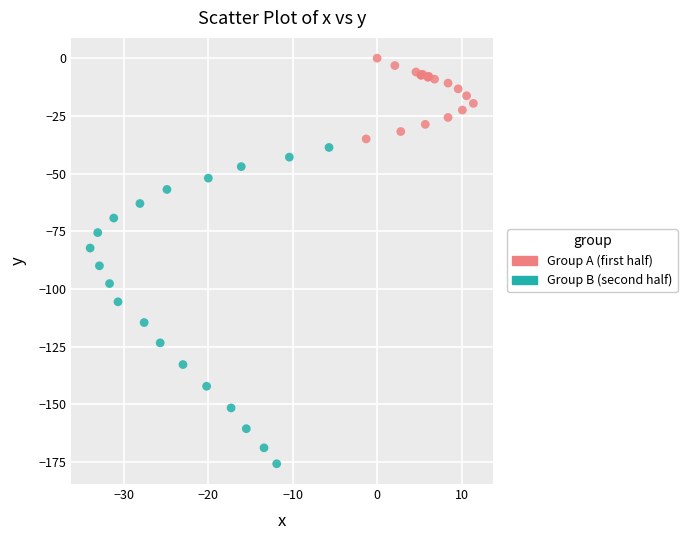

Which series contains the lowest Y value?

Group B (second half)